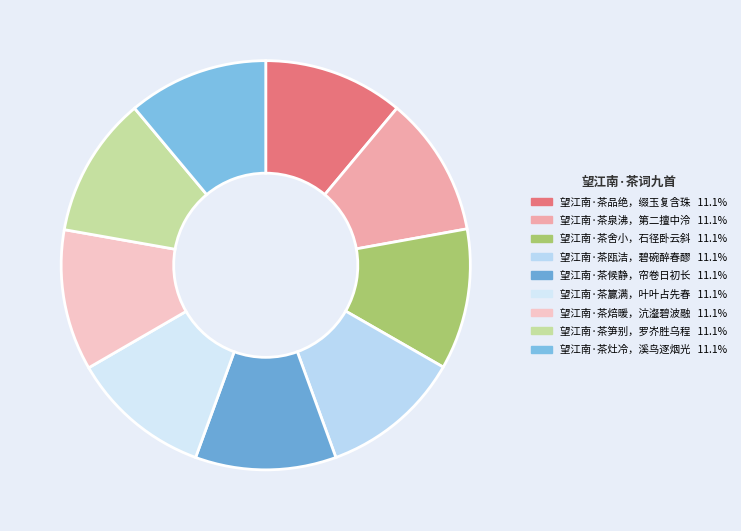

Count the number of slices in the pie.

9